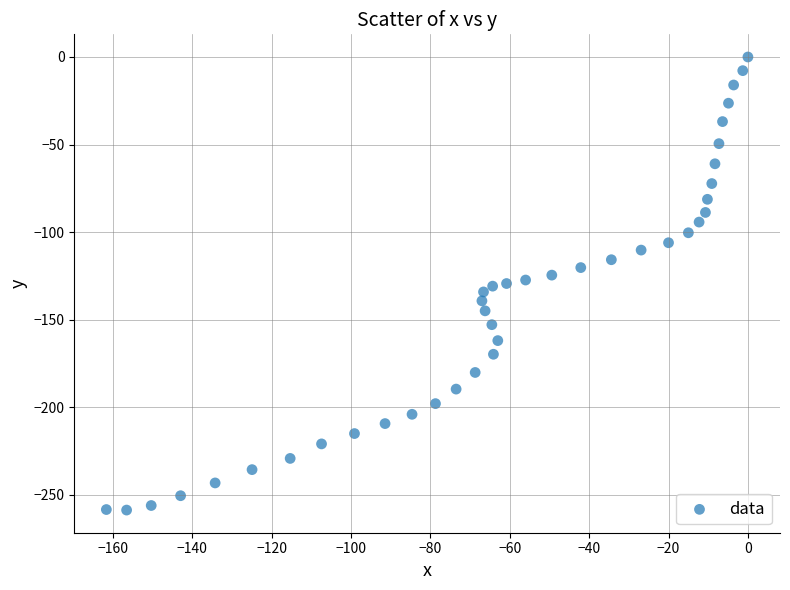

What is the range of Y values (max minus min)?

258.8